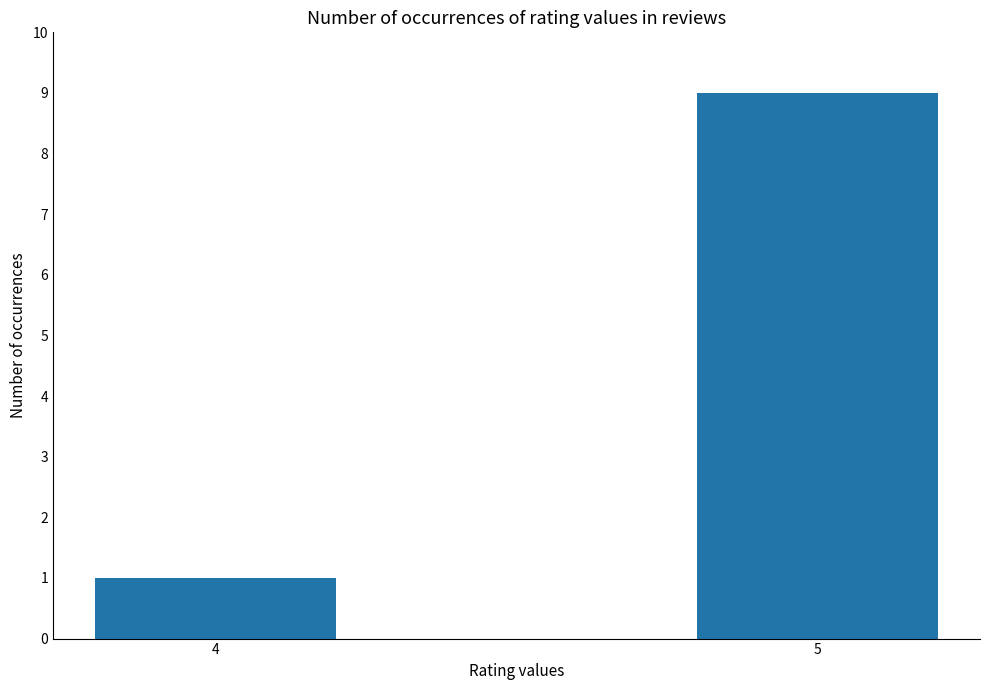

Is it true that the value at 5 is 9?

True